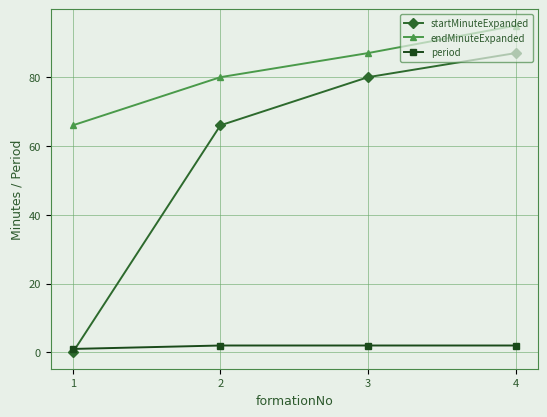

What are all the series names shown in the legend?

startMinuteExpanded, endMinuteExpanded, period